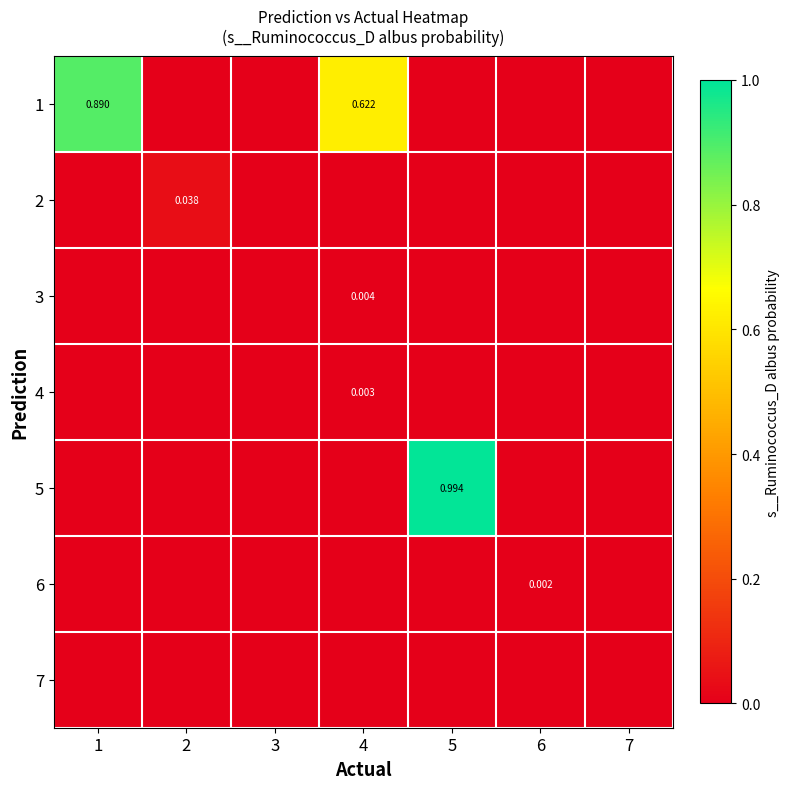

At 7, list the series in order from smallest to largest.

1, 2, 3, 4, 5, 6, 7